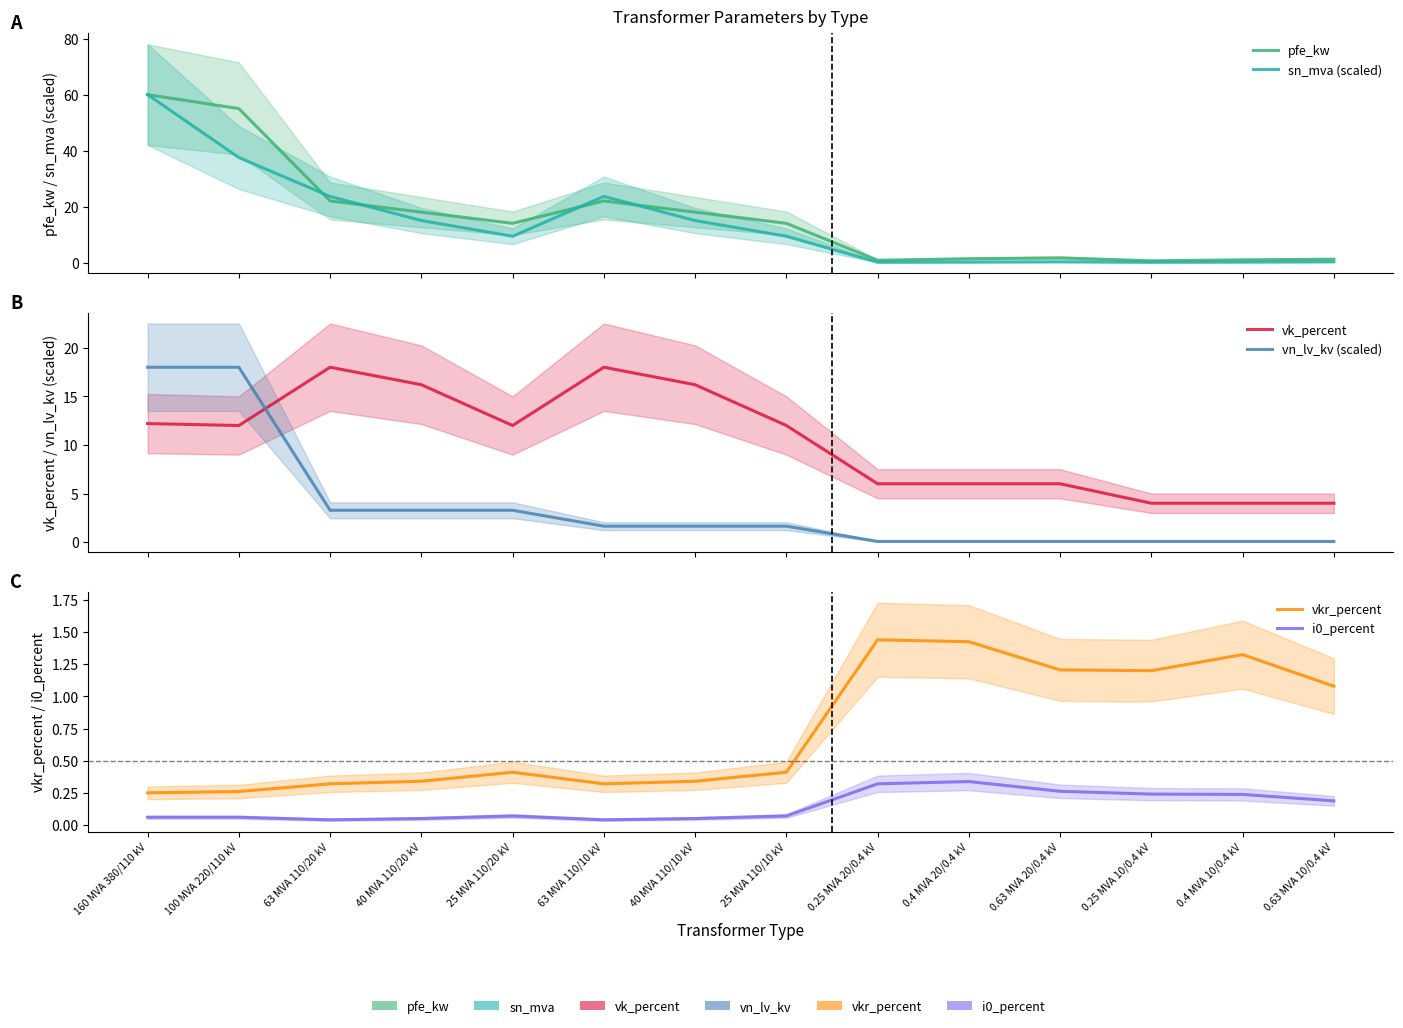

Is the value of vn_lv_kv (scaled) at 0.25 MVA 10/0.4 kV greater than the value of sn_mva (scaled) at 40 MVA 110/20 kV?

No